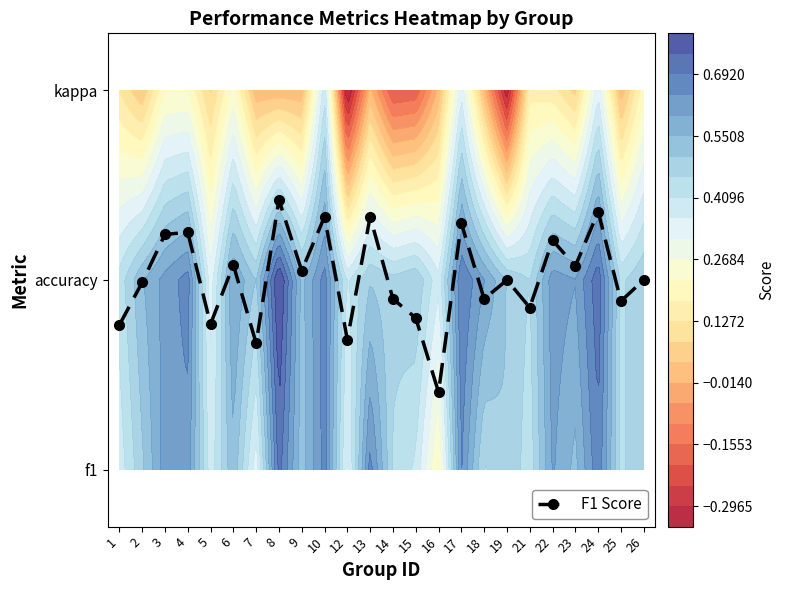

Which category has the highest value across all series?

8